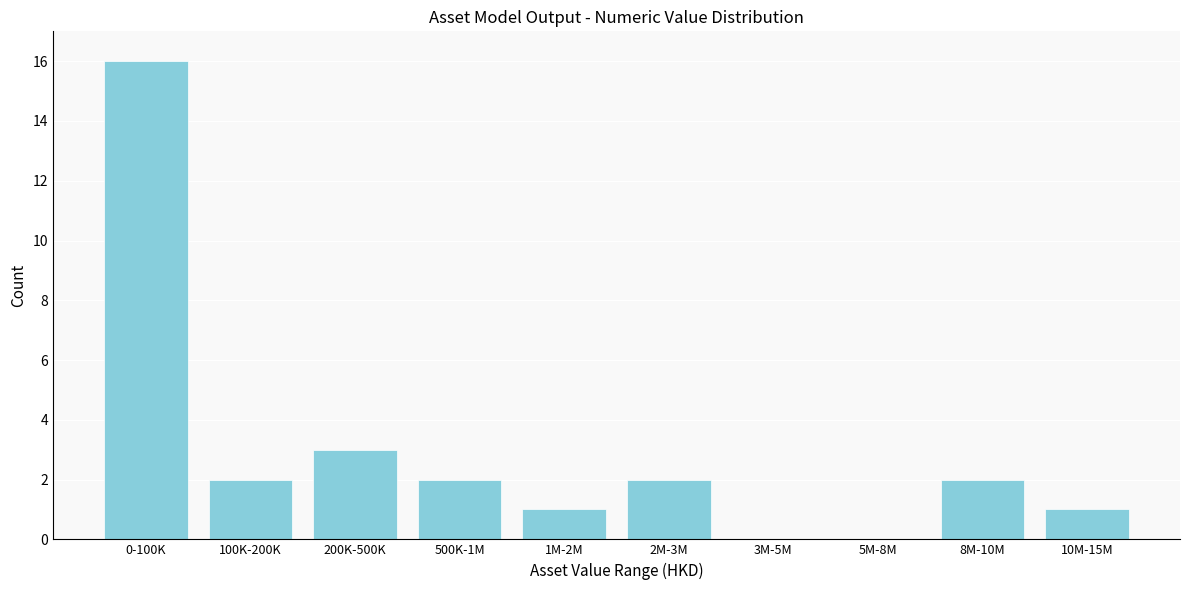

Reading left to right, transcribe all the data shown in this chart.

0-100K=16	100K-200K=2	200K-500K=3	500K-1M=2	1M-2M=1	2M-3M=2	3M-5M=0	5M-8M=0	8M-10M=2	10M-15M=1